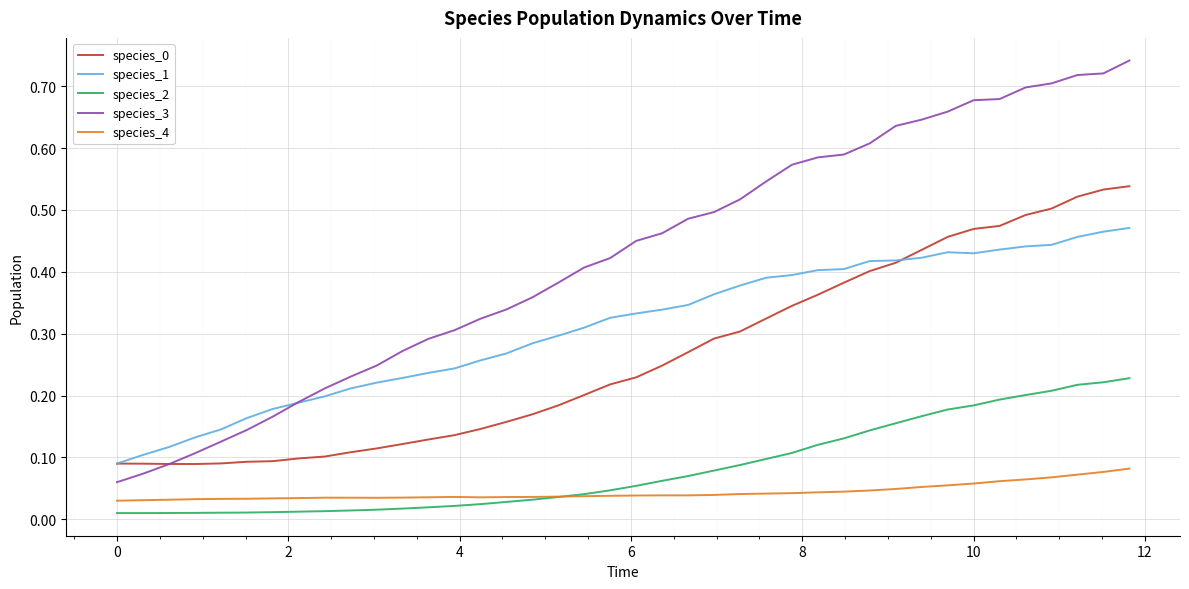

Which series has the largest range (max minus min)?

species_3